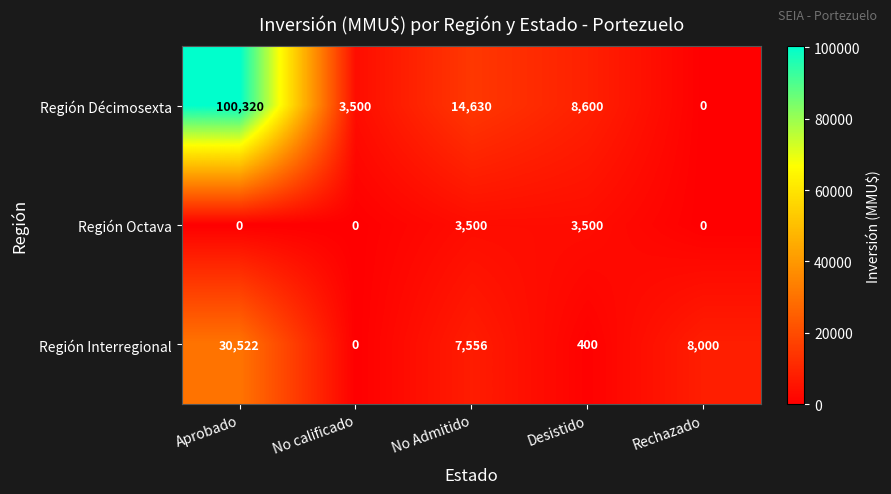

What is the difference between the highest and lowest values at Aprobado?

100320